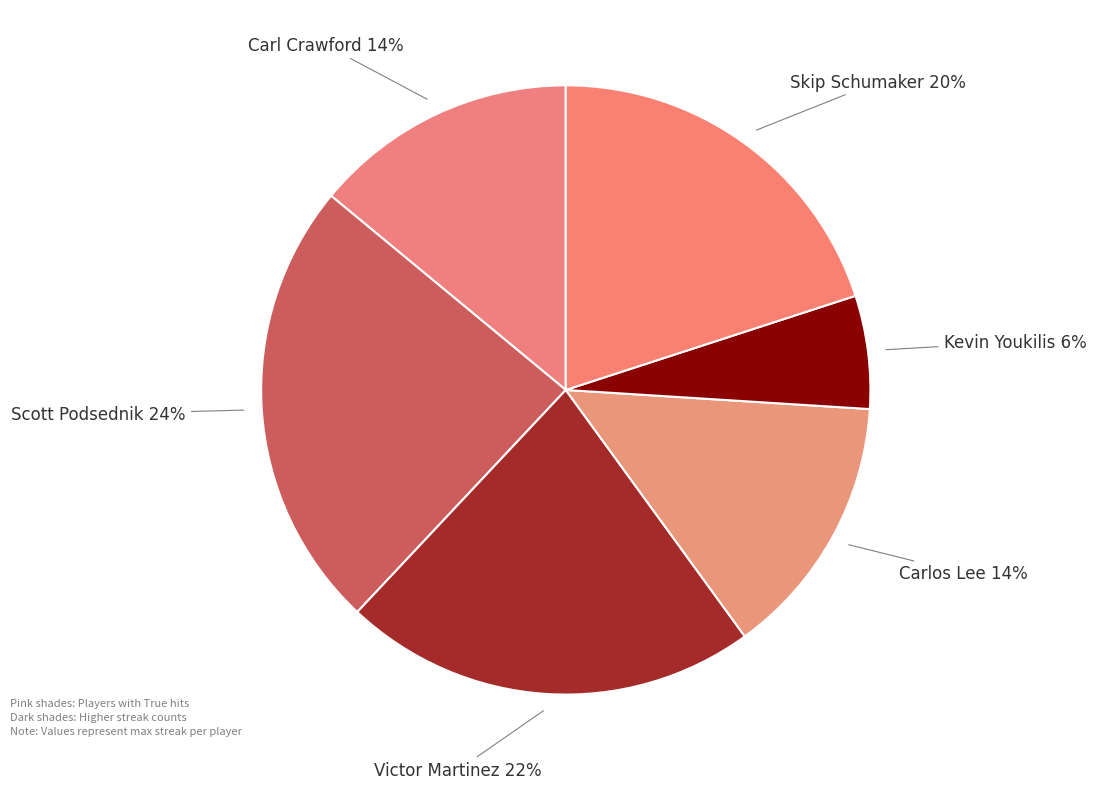

Which has a higher value, Scott Podsednik or Kevin Youkilis?

Scott Podsednik